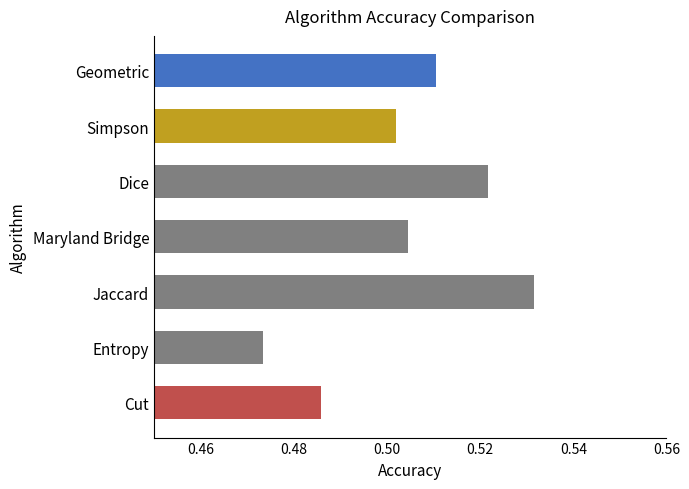

The value at Geometric is 0.3. True or false?

False